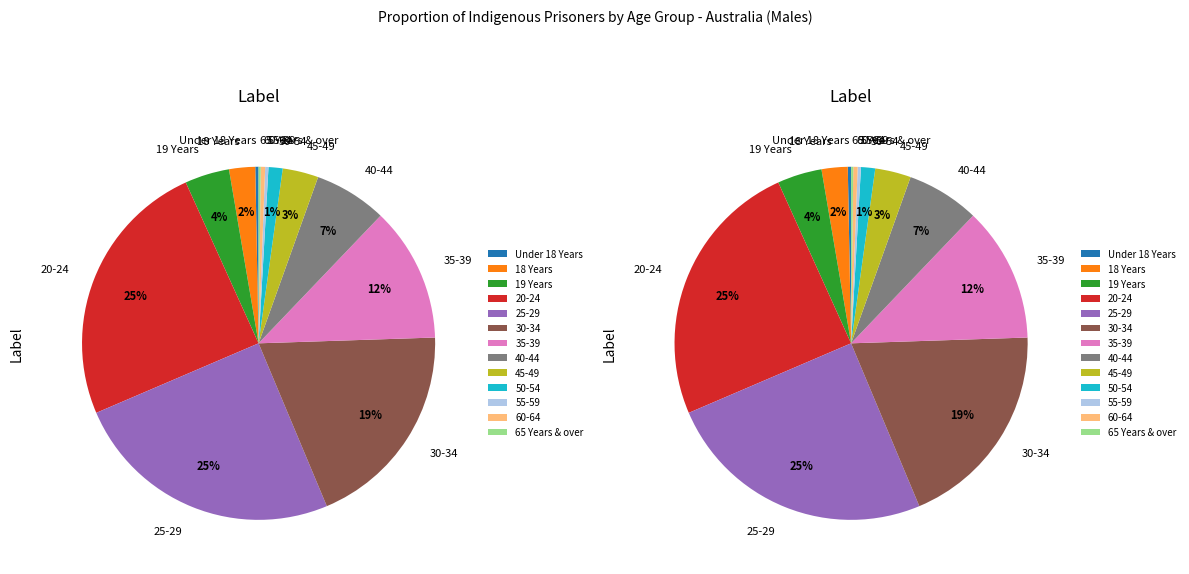

Is there any slice that represents more than half of the pie?

No